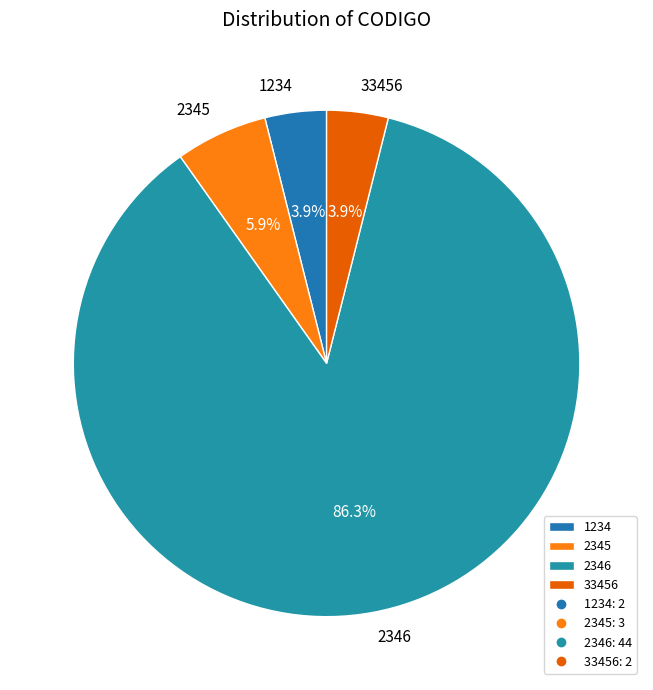

How many slices are in this pie chart?

4